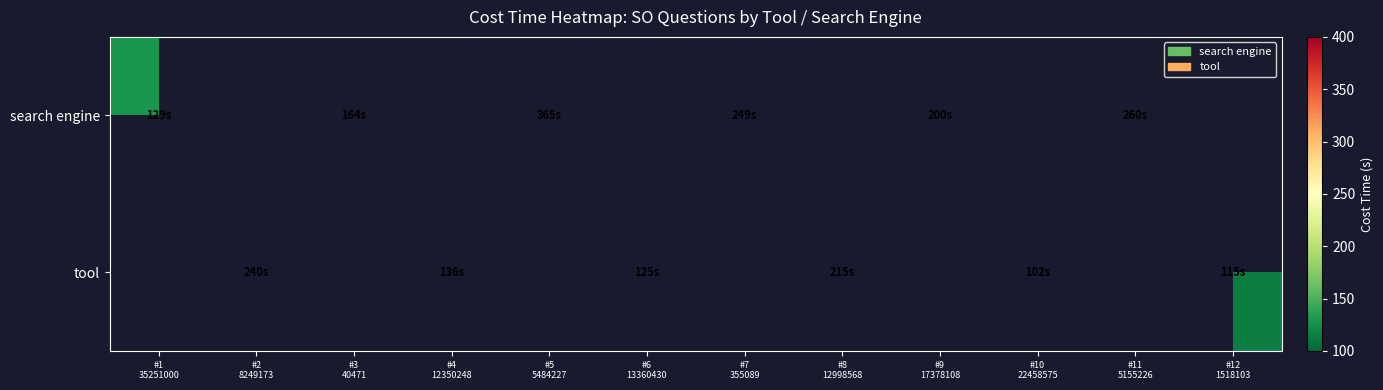

List the series in order of their overall mean, highest first.

search engine, tool